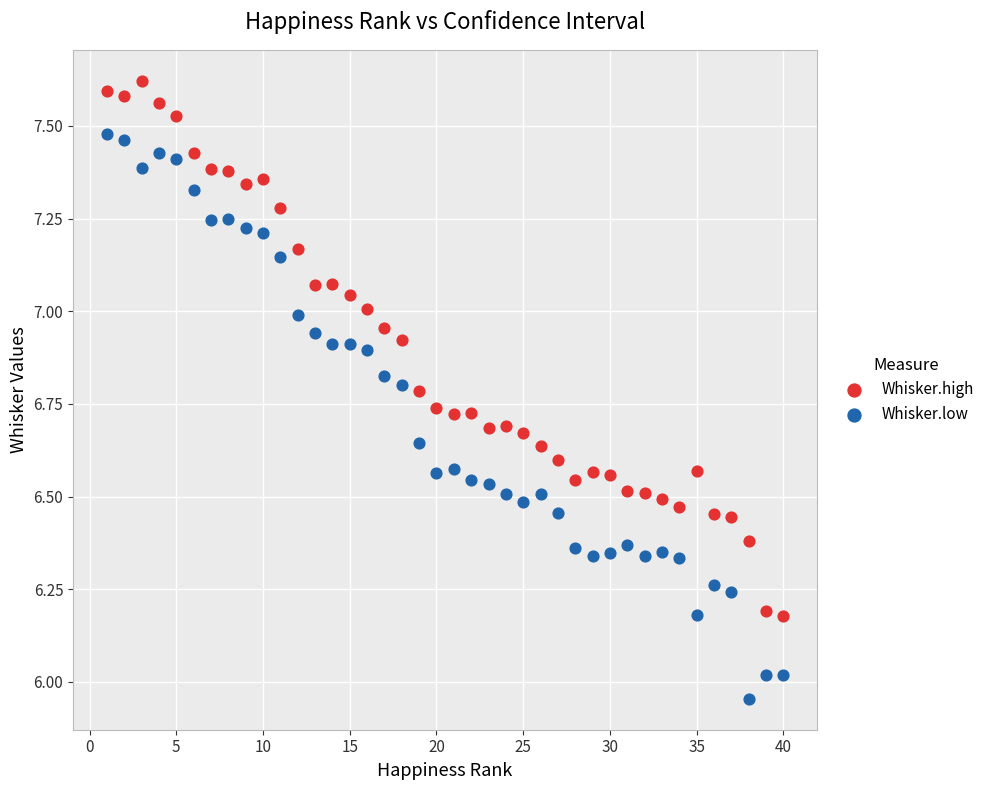

Which series has the widest spread of Y values?

Whisker.low